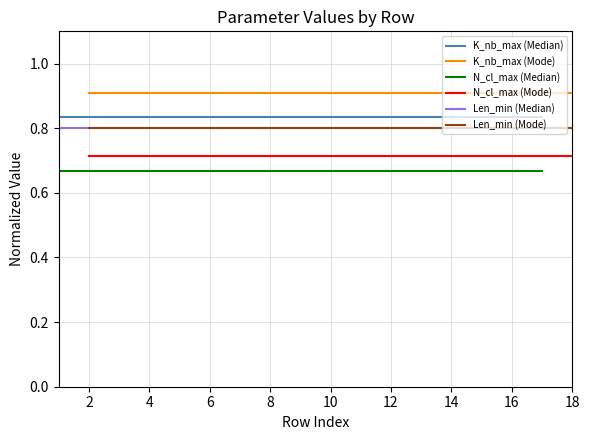

List the series in order of their peak value, lowest first.

N_cl_max (Median), N_cl_max (Mode), Len_min (Median), Len_min (Mode), K_nb_max (Median), K_nb_max (Mode)